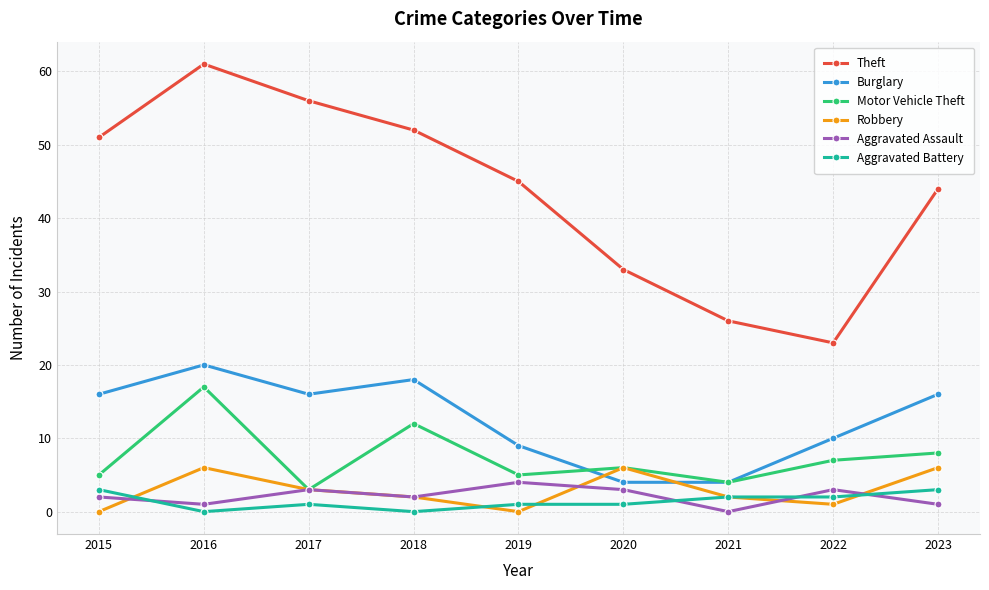

What is the maximum value shown in the chart?

61